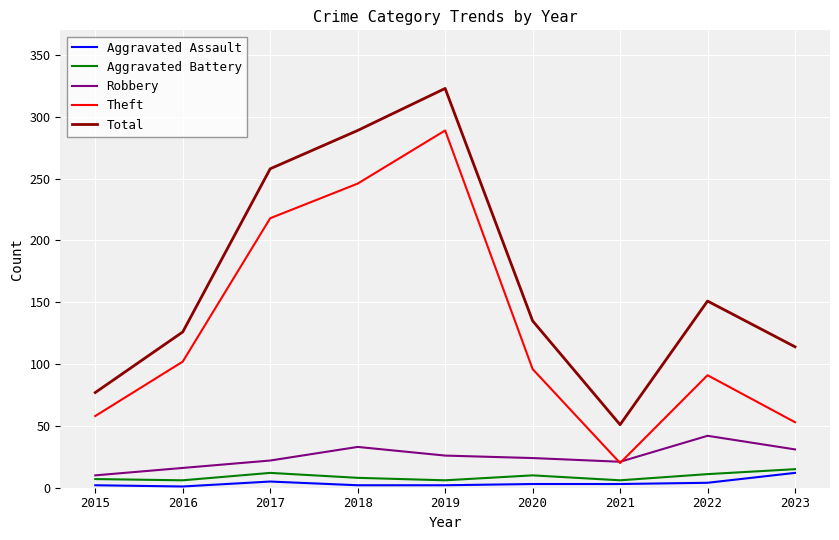

What is the spread (max minus min) of values at 2022?

147